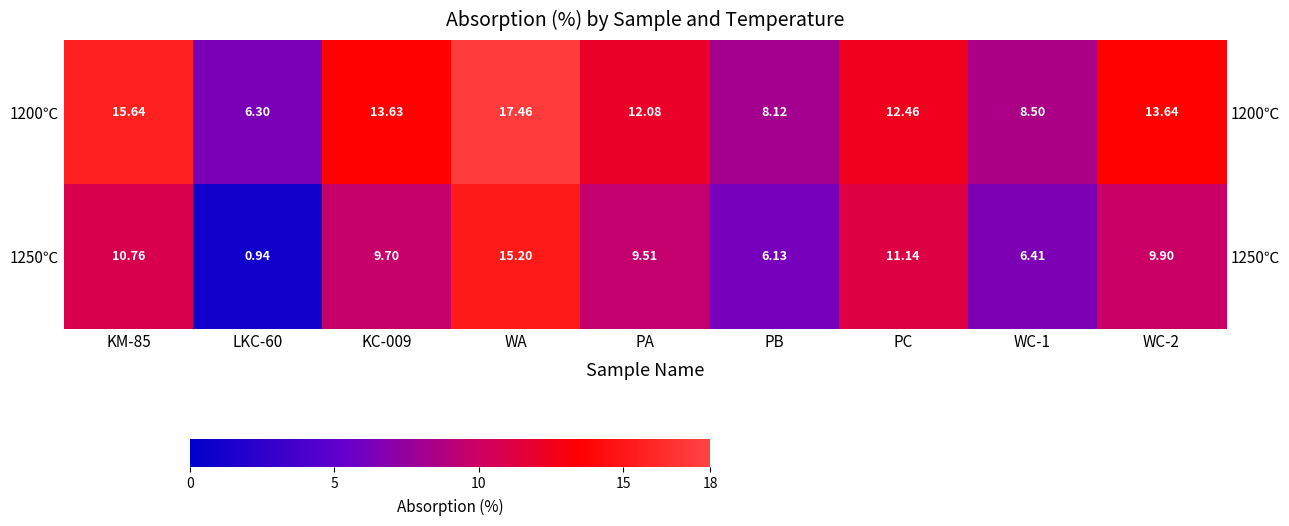

What is the sum of all 1200℃ values?

107.8